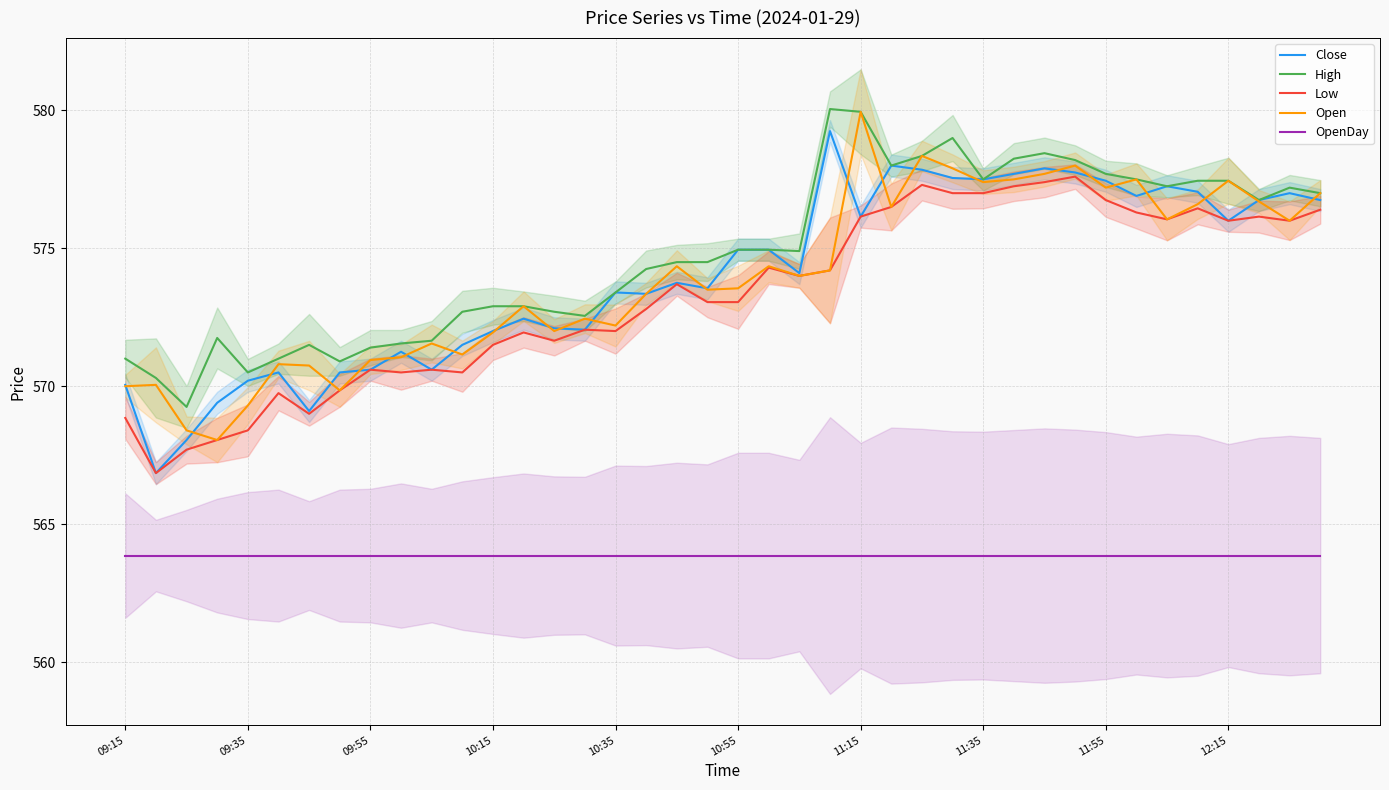

What is the highest value of the Low series?

577.6